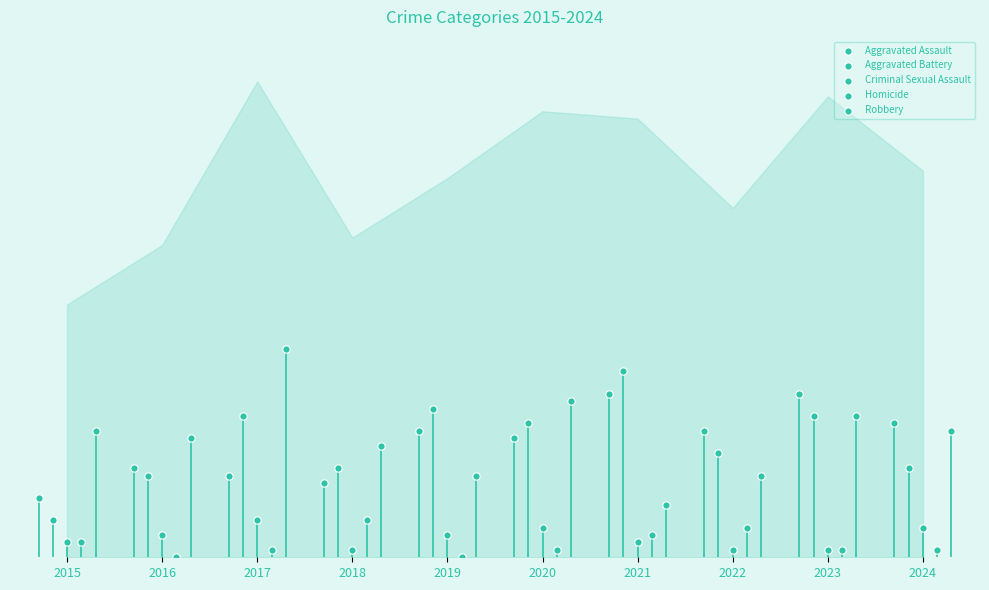

What are all the series names shown in the legend?

Aggravated Assault, Aggravated Battery, Criminal Sexual Assault, Homicide, Robbery